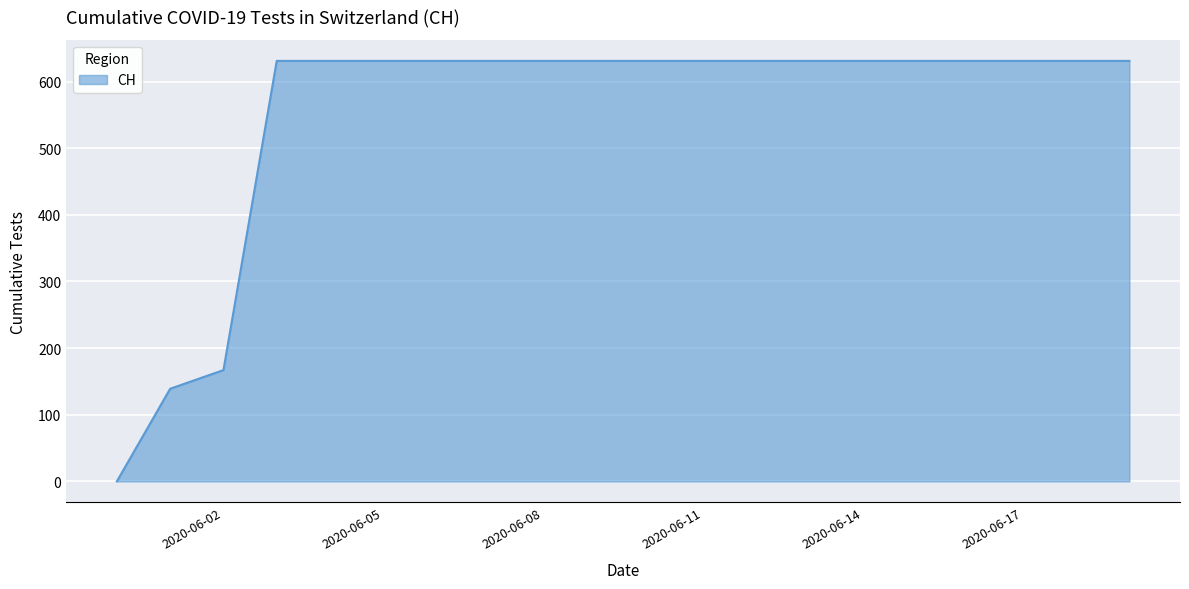

What is the difference between the maximum and minimum values?

631